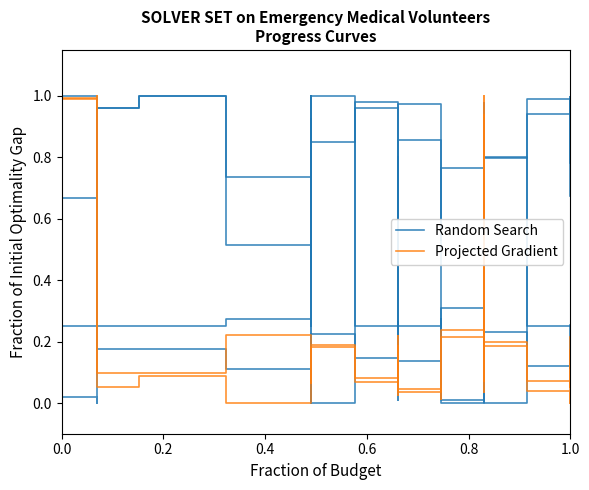

Rank the series by their maximum value, from highest to lowest.

Random Search, Projected Gradient